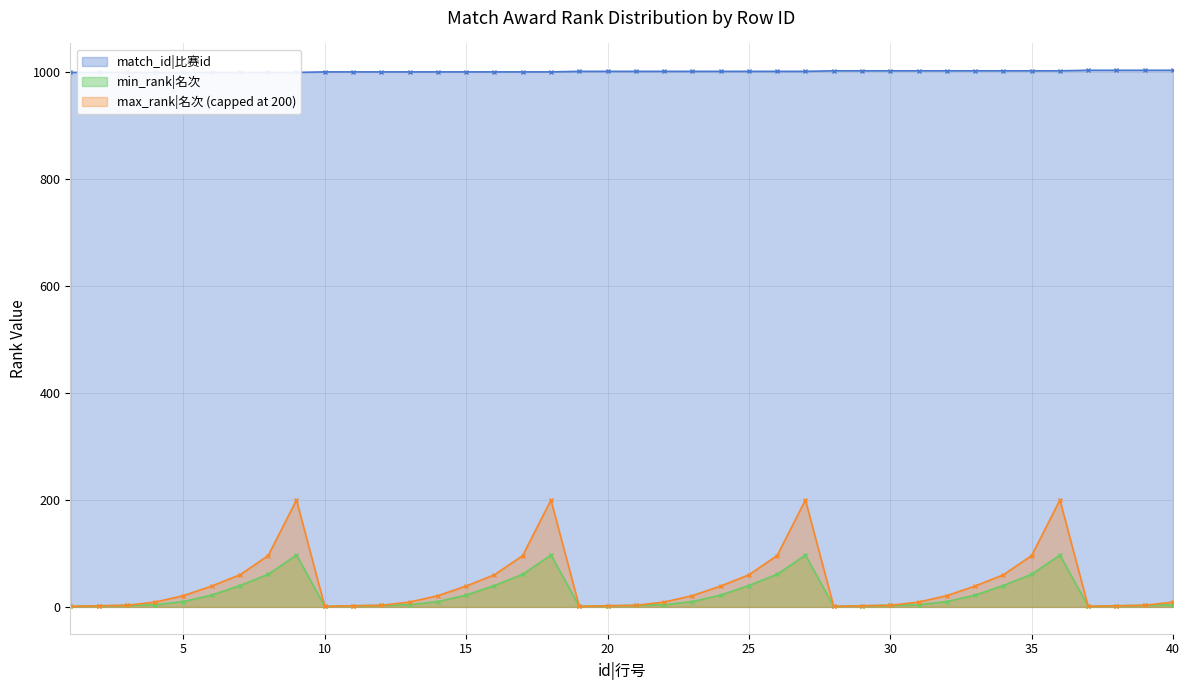

What is the total value across all series at 36?

1100